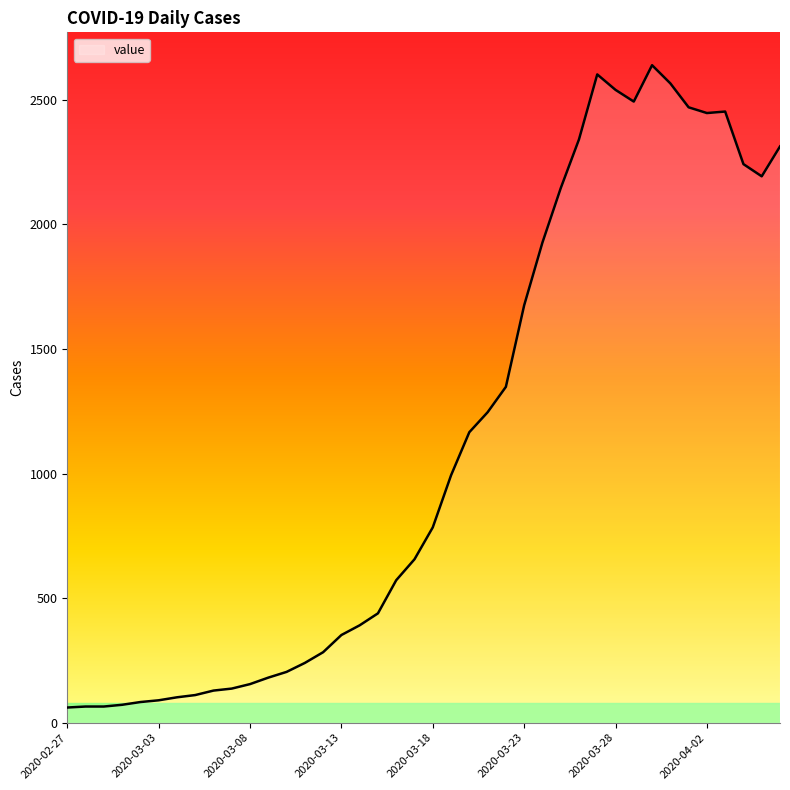

What is the greatest value displayed?

2639